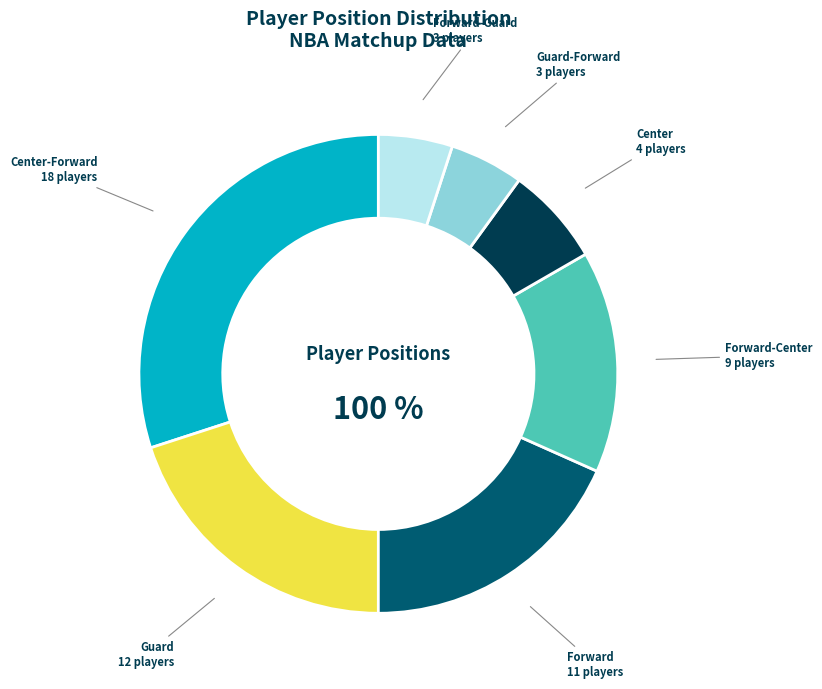

To the nearest percent, what is the difference between the largest and smallest slice percentages?

25%